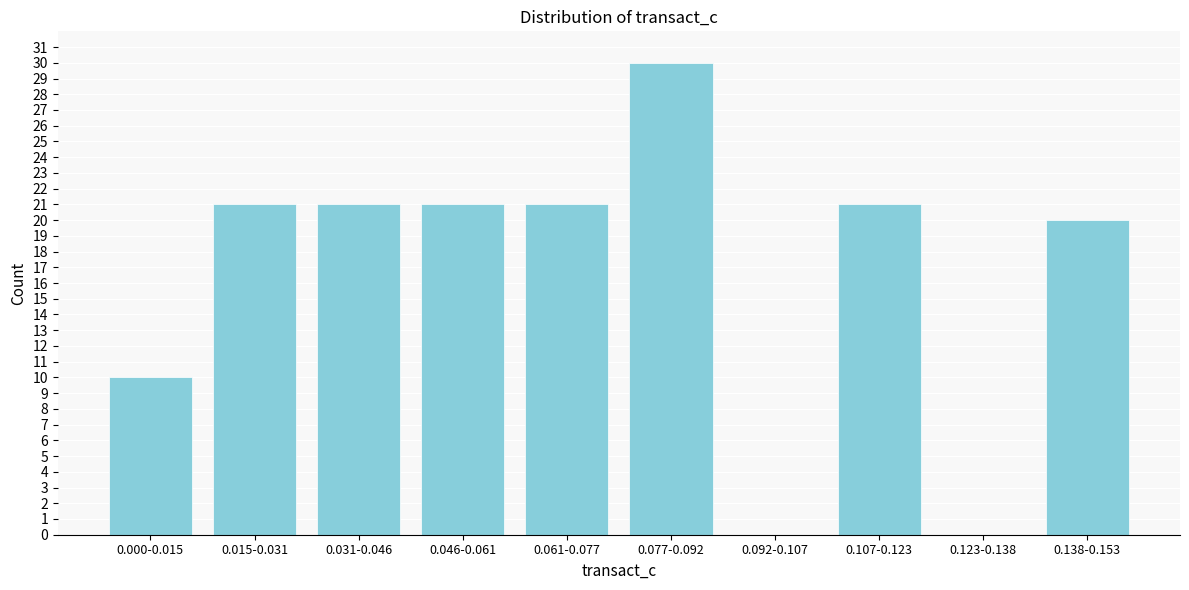

Reading right to left, list all the values displayed in this chart.

0.138-0.153=20	0.123-0.138=0	0.107-0.123=21	0.092-0.107=0	0.077-0.092=30	0.061-0.077=21	0.046-0.061=21	0.031-0.046=21	0.015-0.031=21	0.000-0.015=10